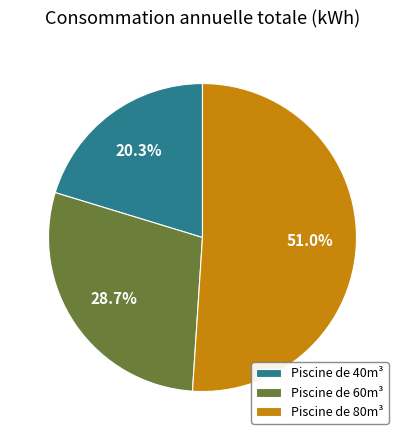

How much of the chart is everything except Piscine de 40m³?

79.7%